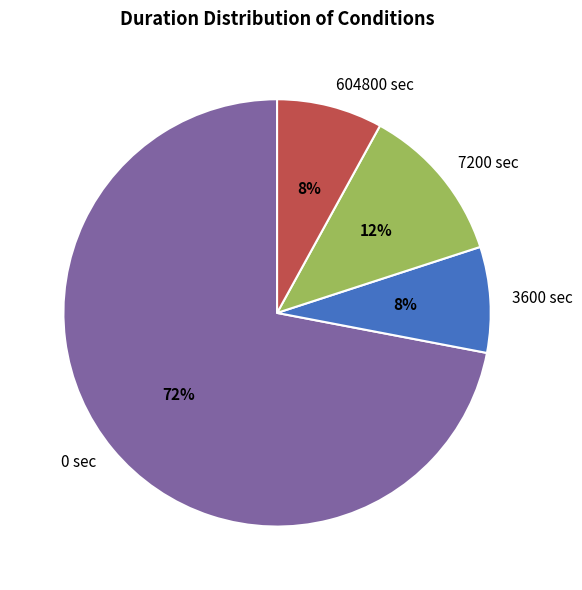

Do 7200 and 0 together represent more than half of the pie?

Yes